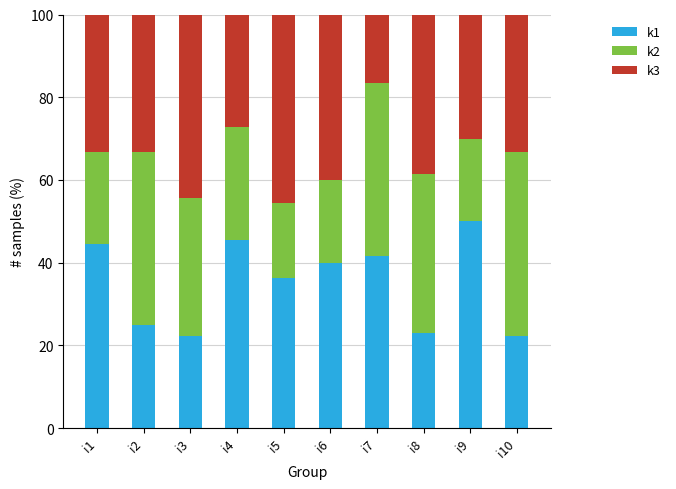

Reading left to right, list the values for the k1 series.

i1=44.4	i2=25.0	i3=22.2	i4=45.5	i5=36.4	i6=40.0	i7=41.7	i8=23.1	i9=50.0	i10=22.2